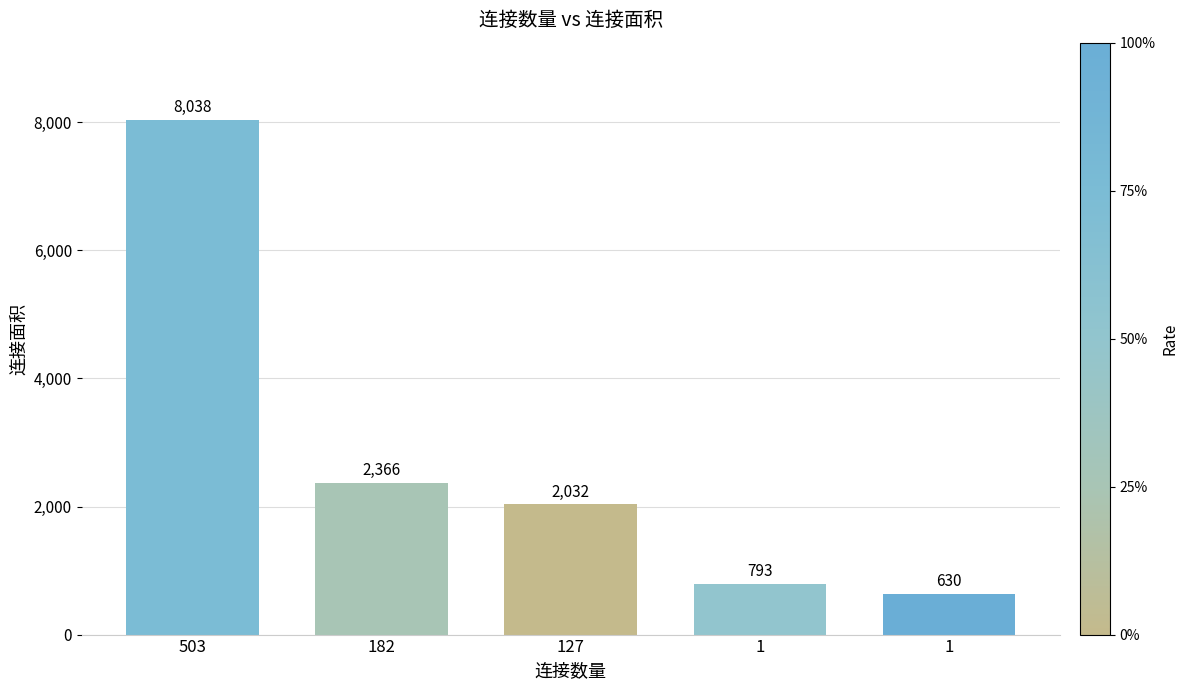

Reading left to right, transcribe all the data shown in this chart.

8038	2366	2032	793	630